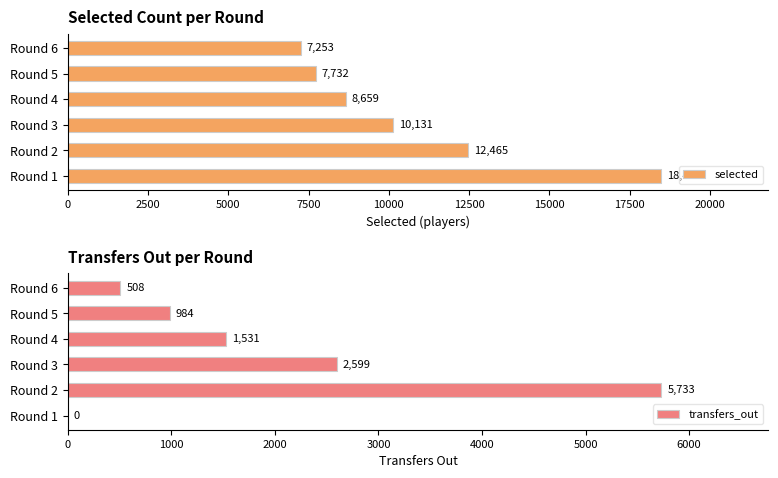

Which series changed the most between 2500 and 12500?

transfers_out